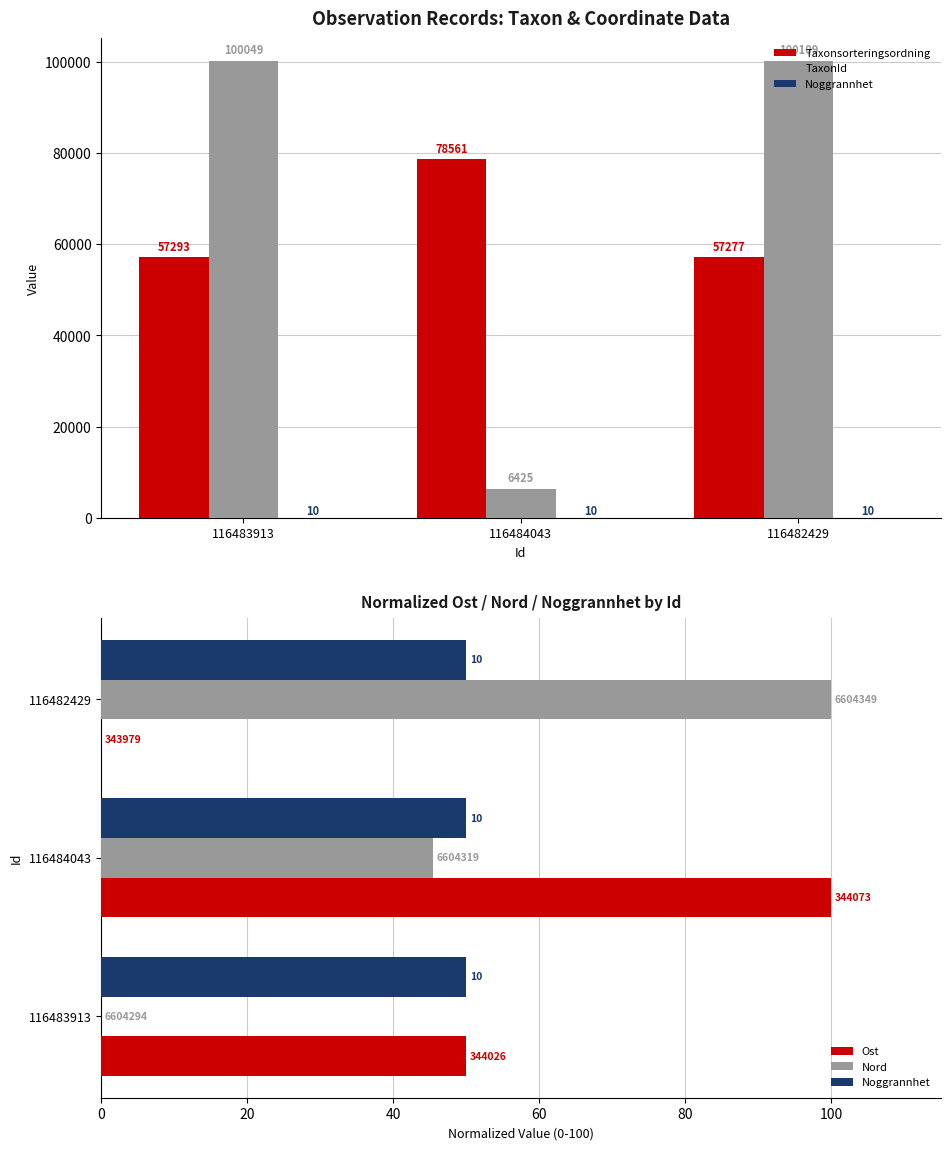

What value does the Ost series have at 116484043?

100.0